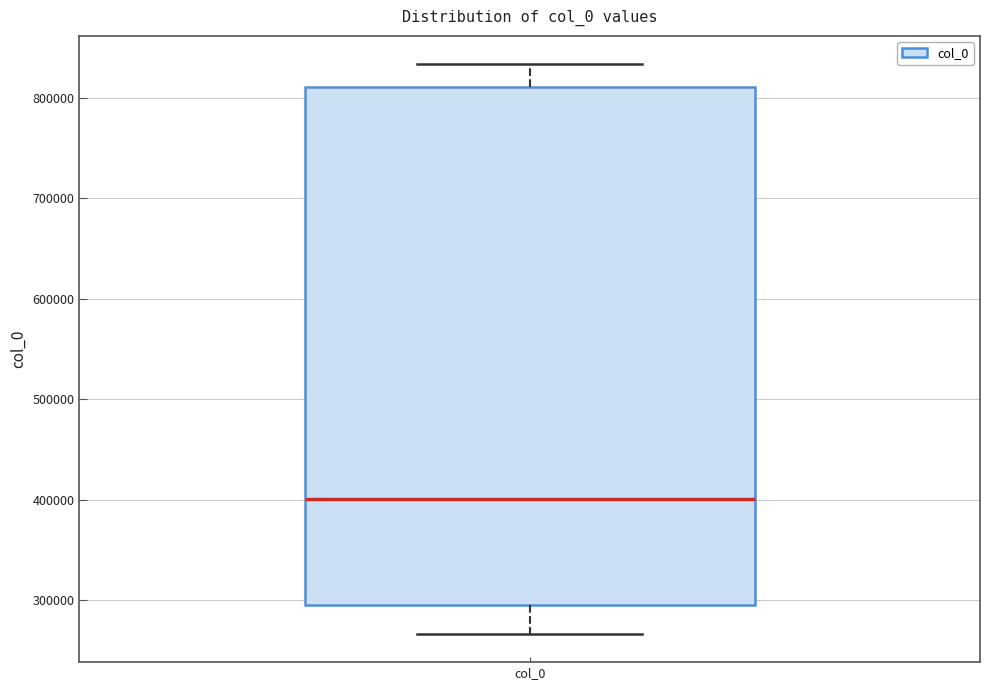

Read this box plot against the y-axis: the position of the median line, the range covered by the box, and the ends of both whiskers. The values are not printed on the chart, so give them approximately, as read against the axis.

median 400000, box 300000 to 810000, whiskers 270000 to 830000